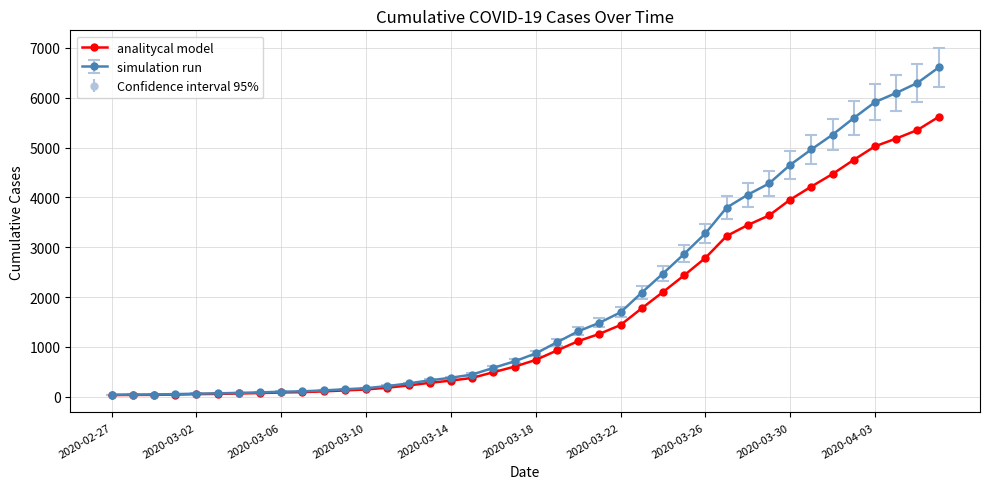

What is the maximum value shown in the chart?

6606.0